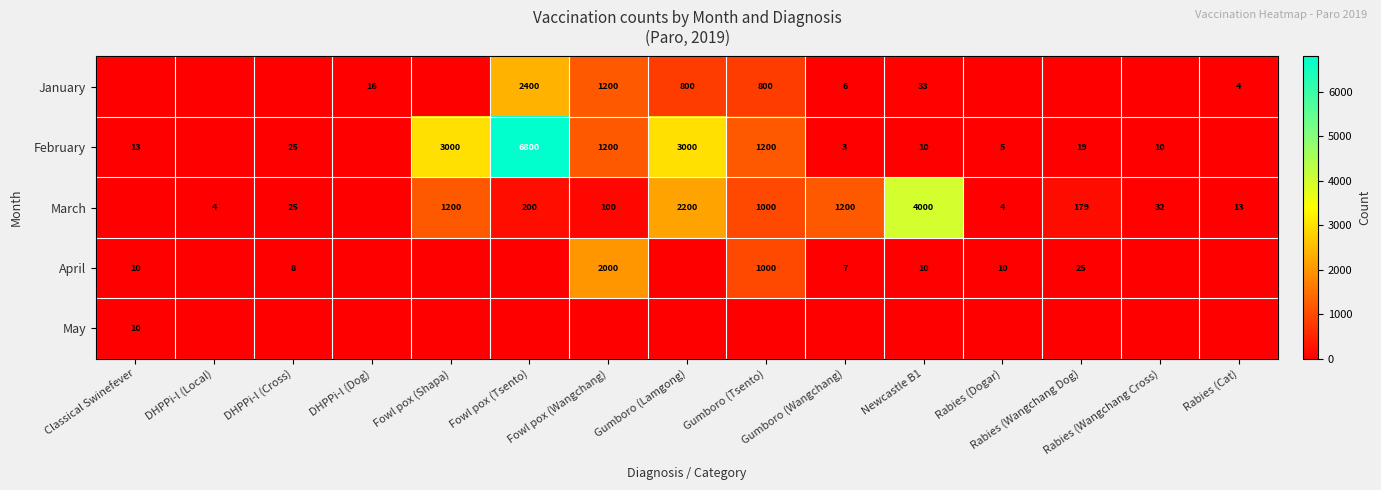

At which label is March closest to 2000?

Gumboro (Lamgong)